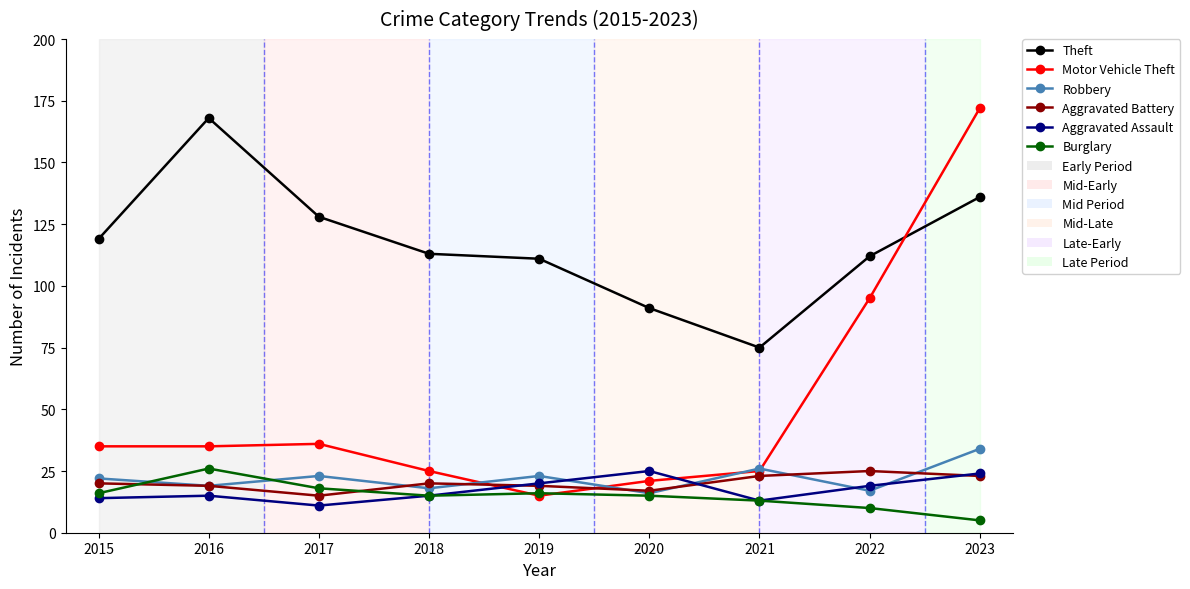

Reading right to left, extract all data points from this chart.

Theft: 136	112	75	91	111	113	128	168	119
Motor Vehicle Theft: 172	95	25	21	15	25	36	35	35
Robbery: 34	17	26	16	23	18	23	19	22
Aggravated Battery: 23	25	23	17	19	20	15	19	20
Aggravated Assault: 24	19	13	25	20	15	11	15	14
Burglary: 5	10	13	15	16	15	18	26	16